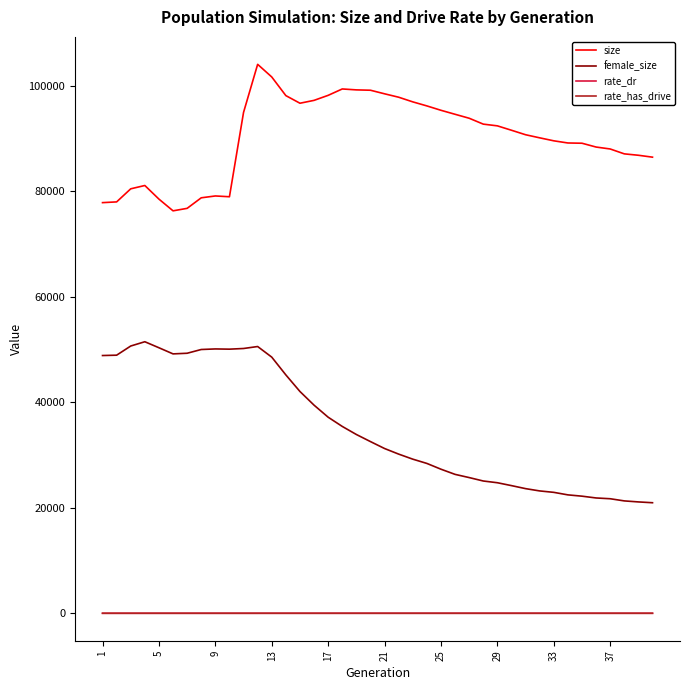

Which series has the largest range (max minus min)?

female_size